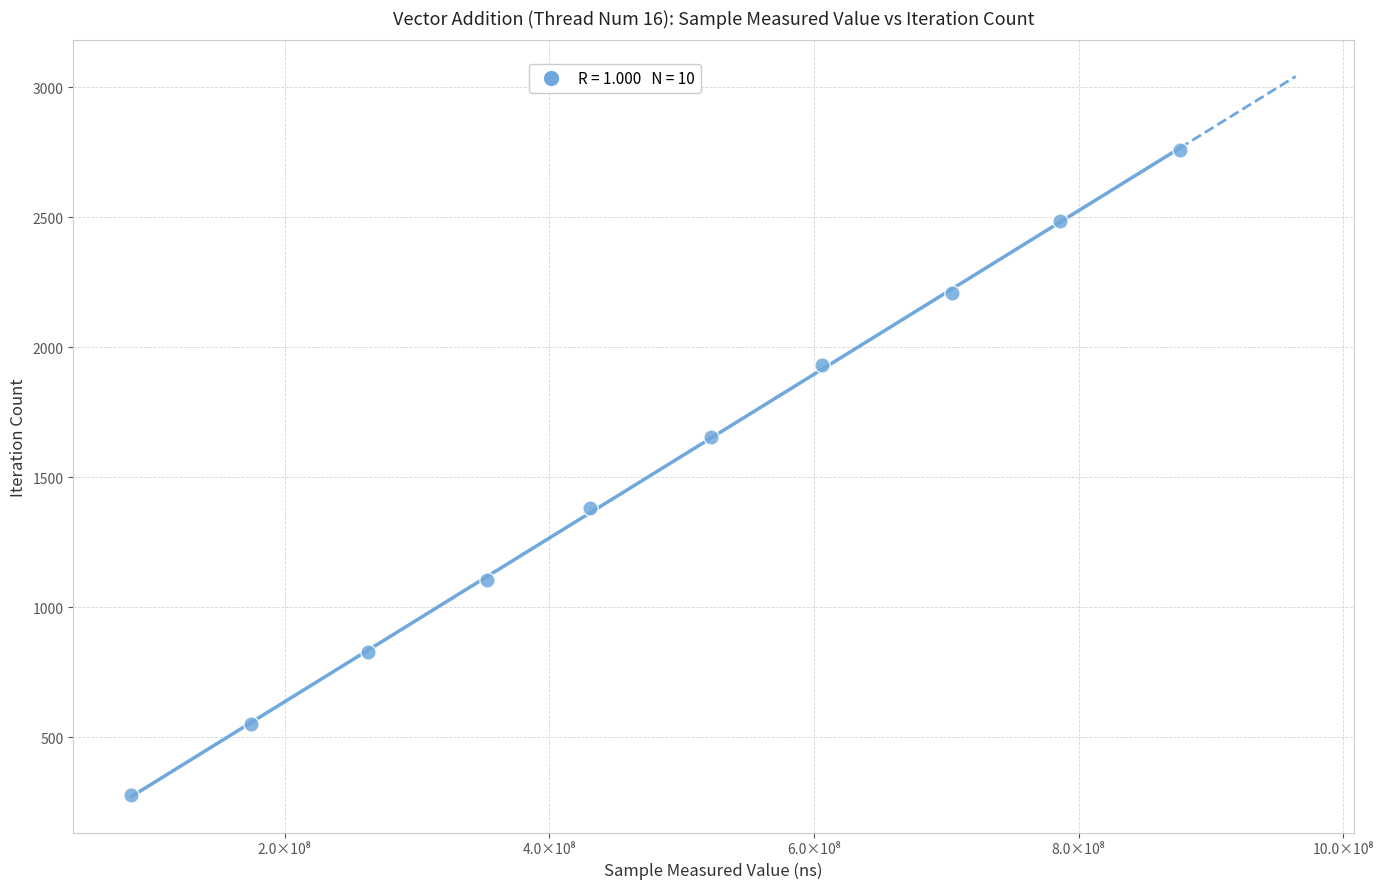

What is the average X value?

480130526